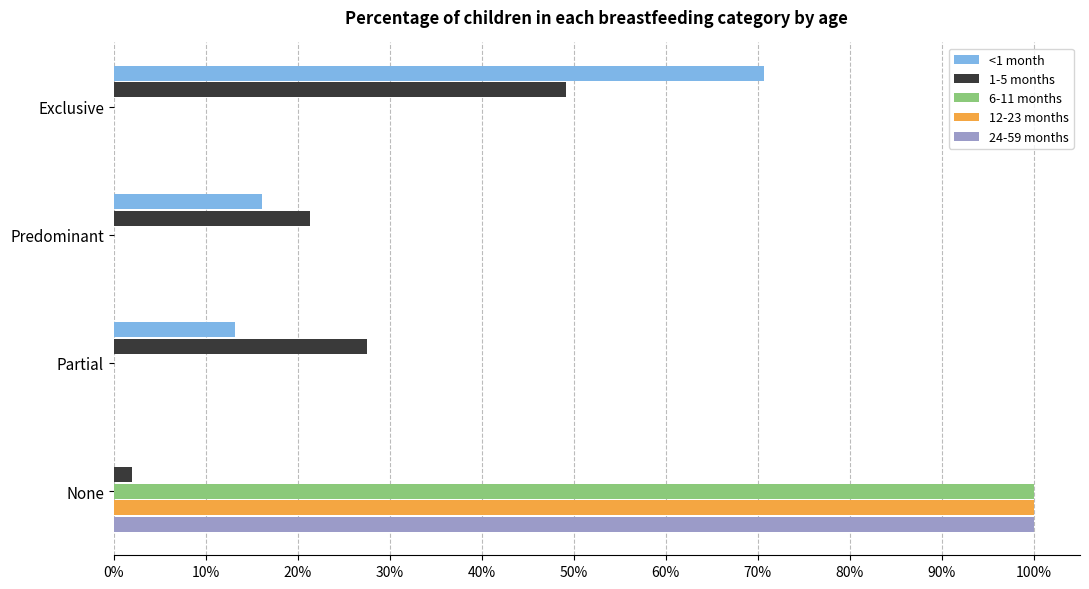

What are all the series names shown in the legend?

<1 month, 1-5 months, 6-11 months, 12-23 months, 24-59 months